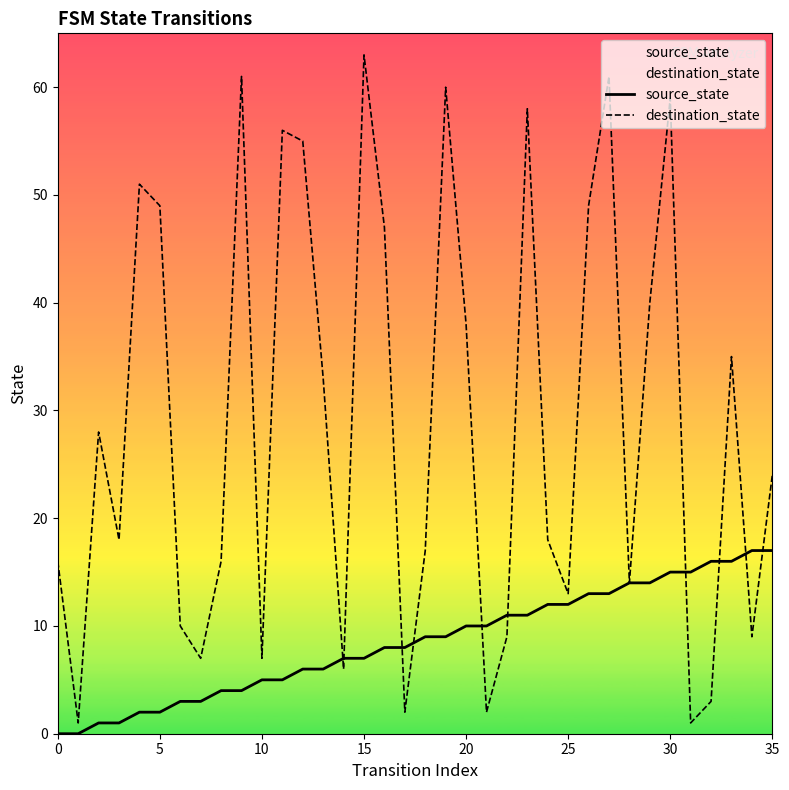

How many times do destination_state and source_state cross each other?

10